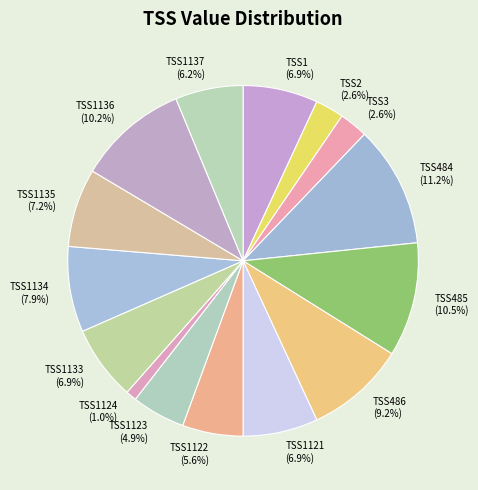

Count the number of slices in the pie.

15